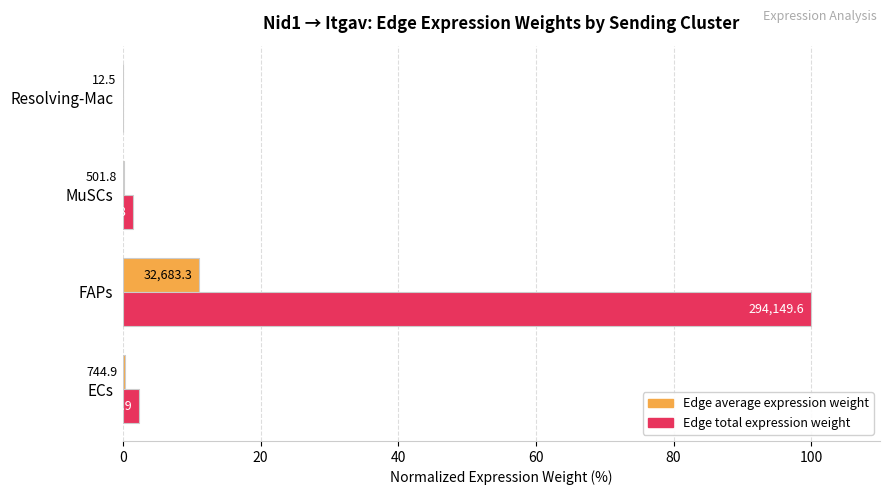

What are all the series names shown in the legend?

Edge average expression weight, Edge total expression weight